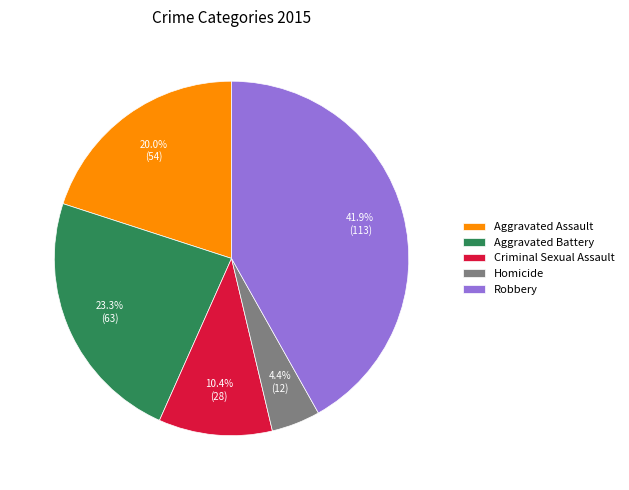

The Robbery slice represents 42% of the pie. True or false?

True